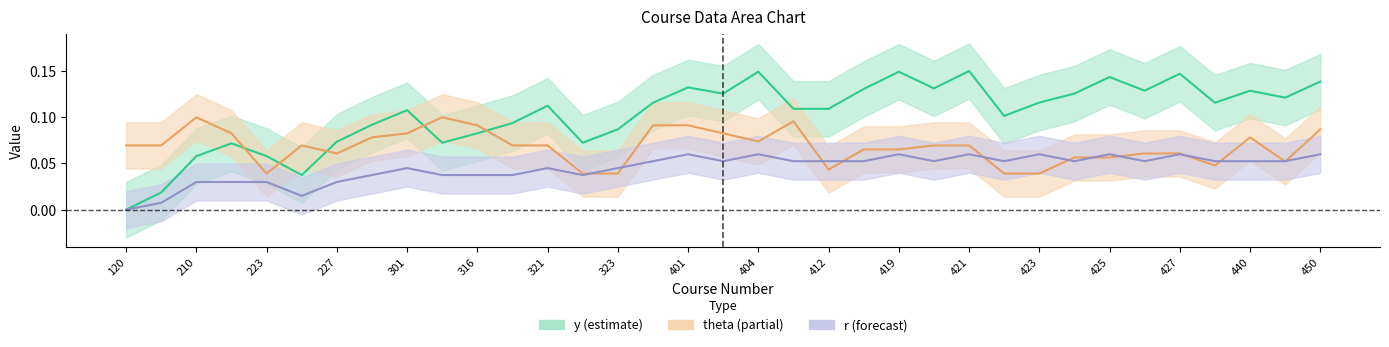

Does the chart have visible grid lines?

No